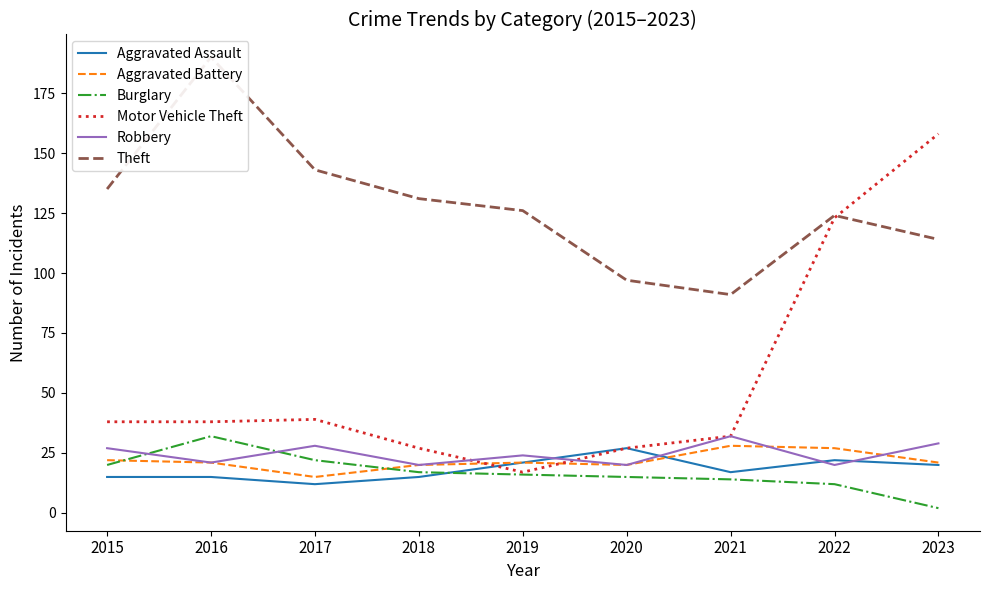

In Aggravated Assault, how many points are lower than both neighbors (excluding endpoints)?

2